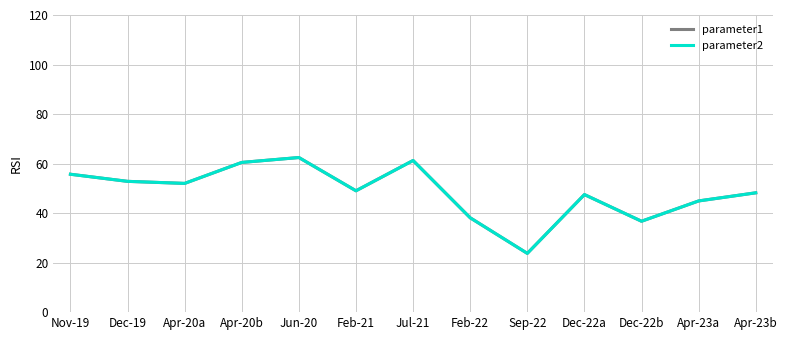

True or false: parameter1 and parameter2 cross at least once.

False